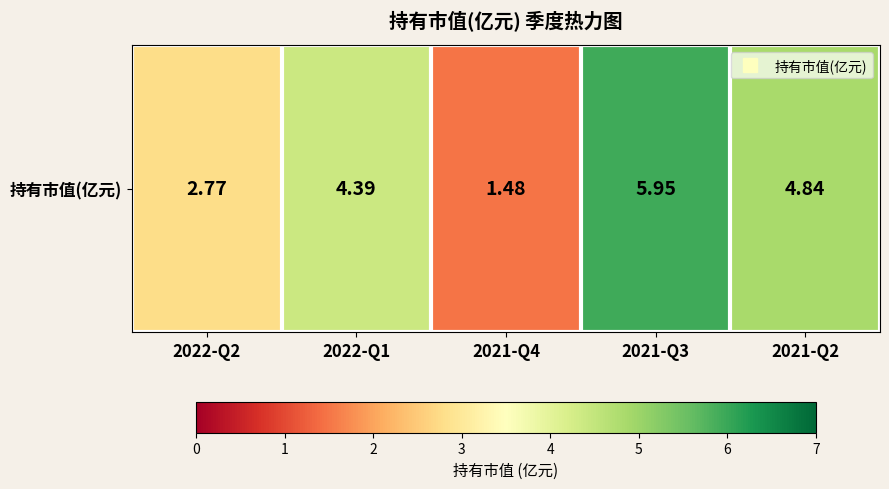

What is the average value?

3.9